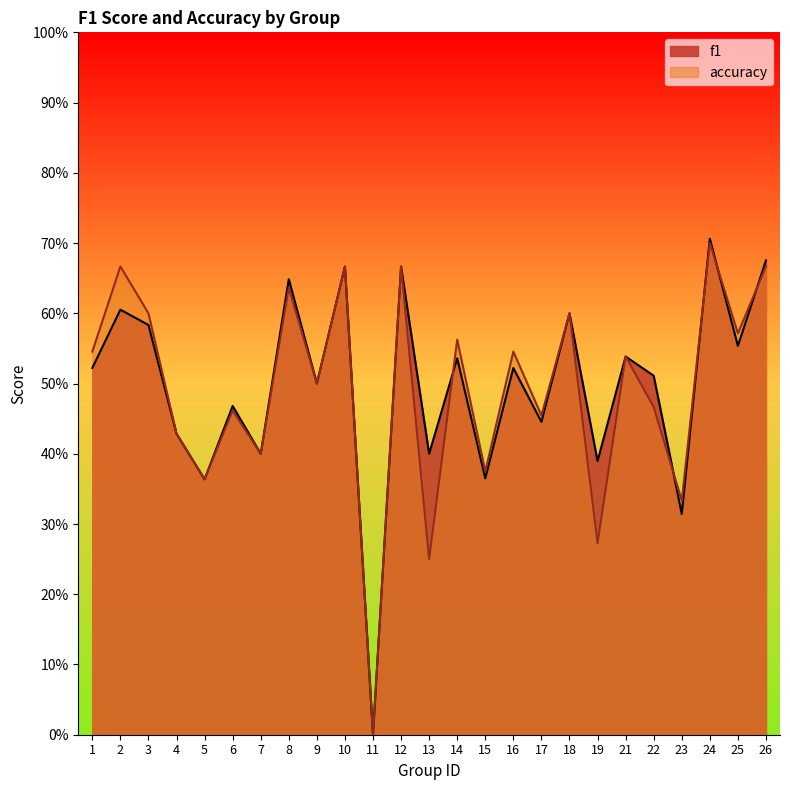

Does the chart have visible grid lines?

No